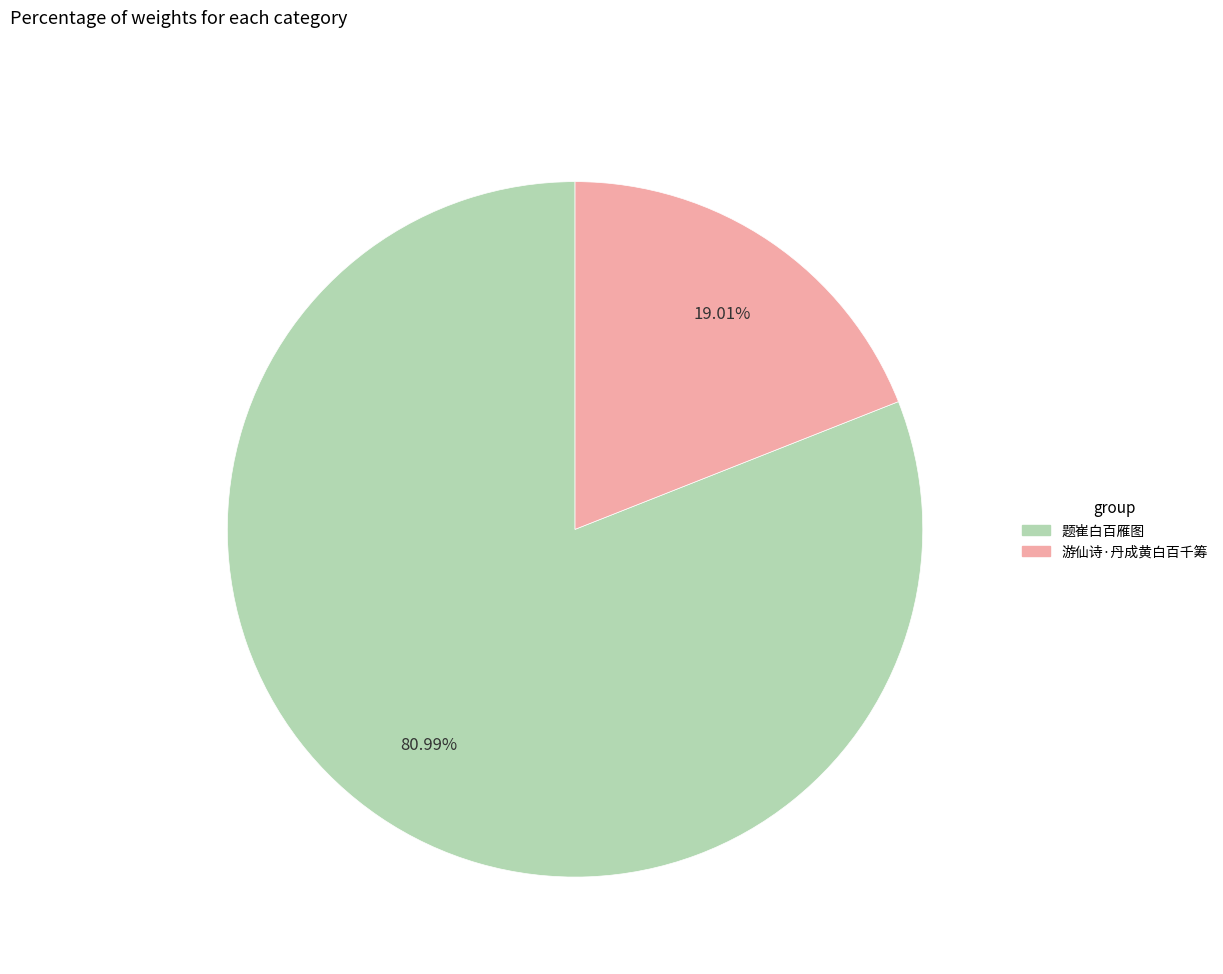

To the nearest percent, what portion does 游仙诗·丹成黄白百千筹 represent?

19%